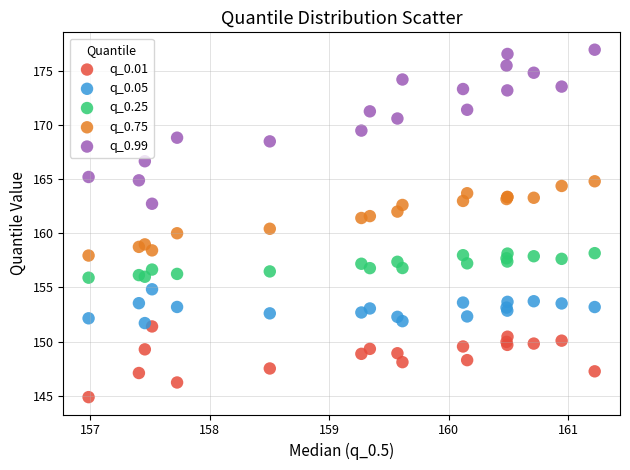

Which series has the widest spread of Y values?

q_0.99